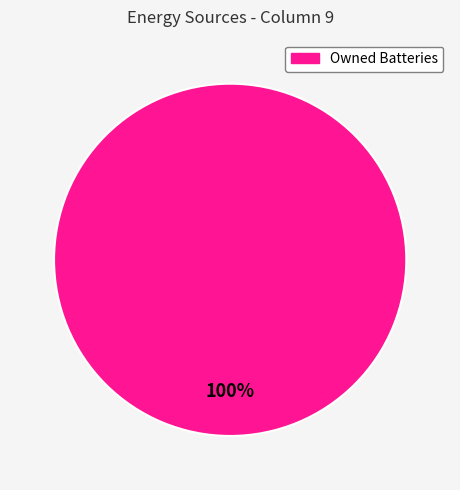

Does any single category account for the majority?

Yes